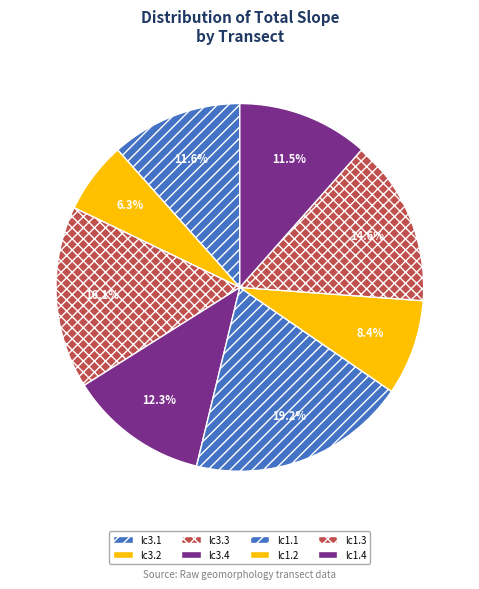

What is the smallest slice in the pie chart?

lc3.2